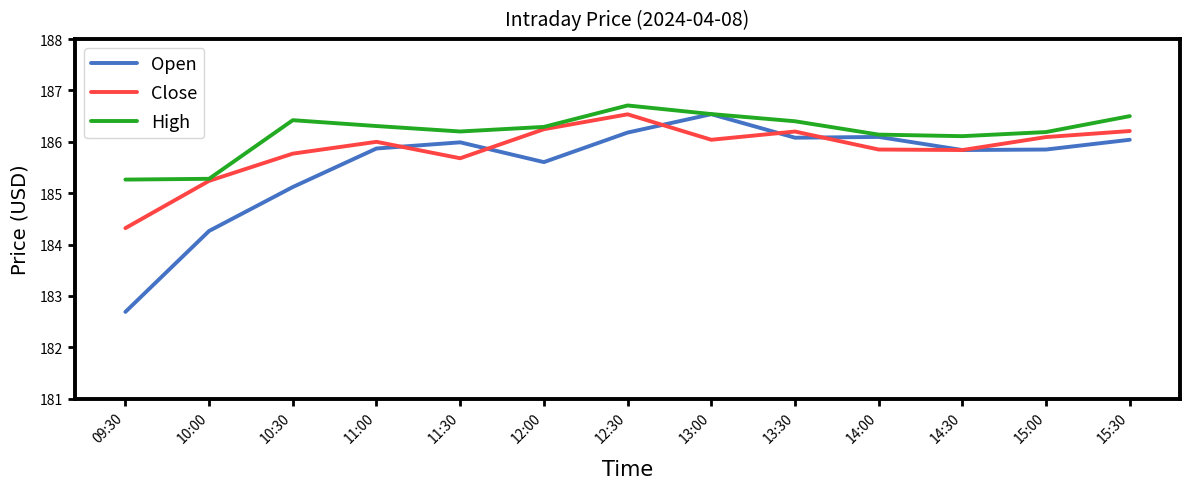

Which series changed the most between 10:30 and 11:00?

Open